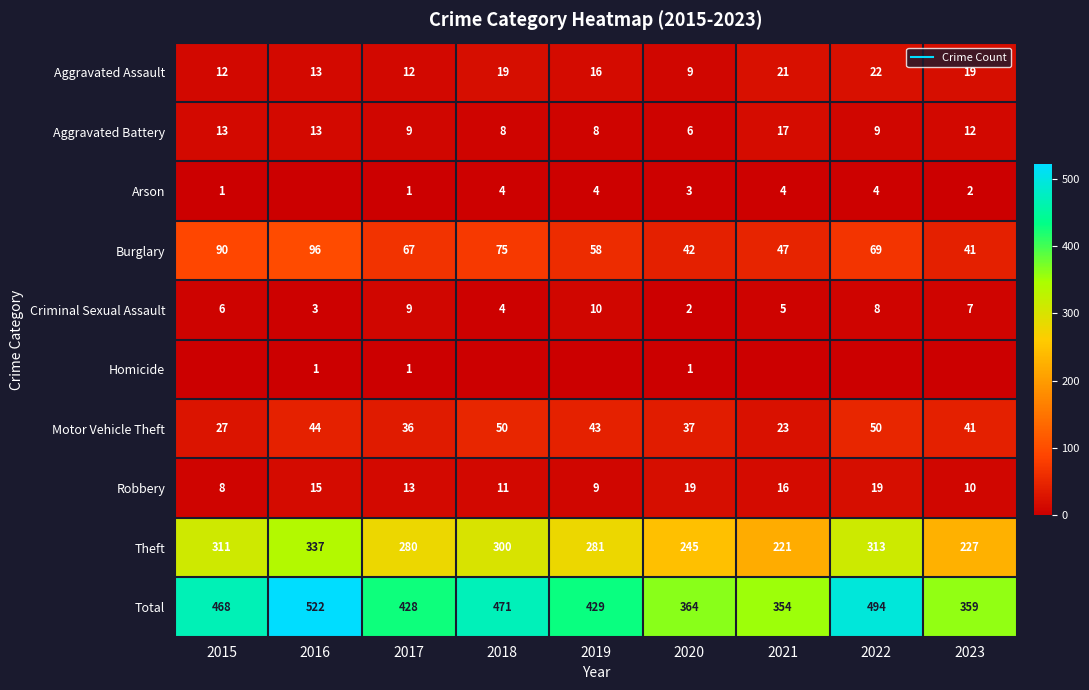

Count the Criminal Sexual Assault values in the range 4 to 8.

5